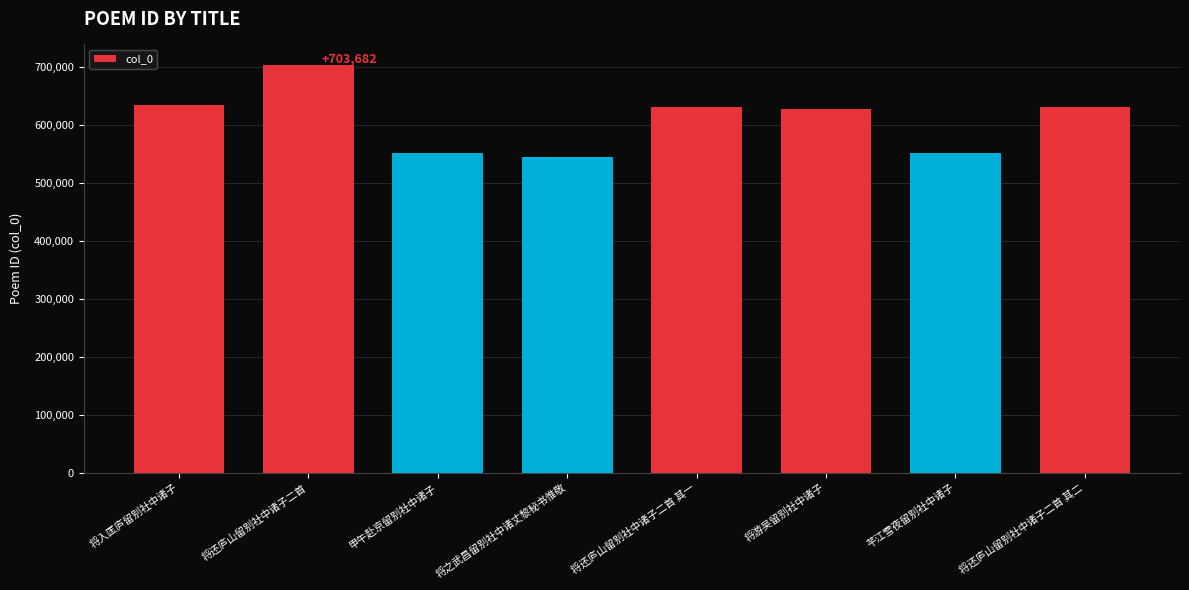

What is the ratio of the value at 将还庐山留别社中诸子二首 to the value at 将还庐山留别社中诸子二首 其二?

1.1